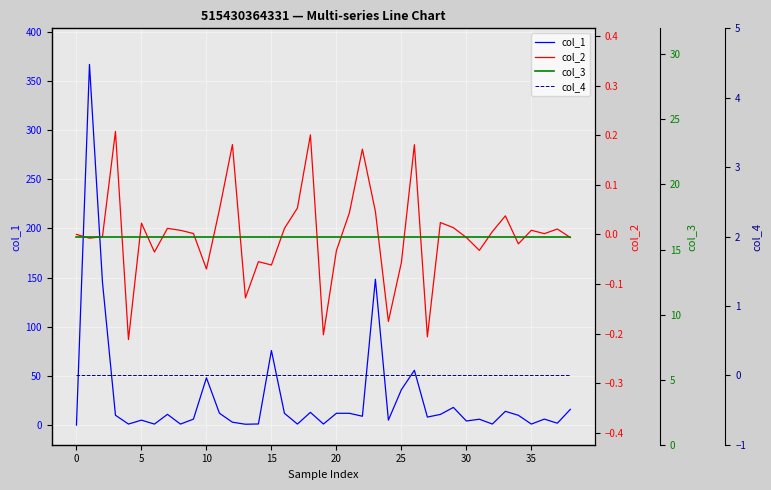

What is the highest value of the col_1 series?

366.9